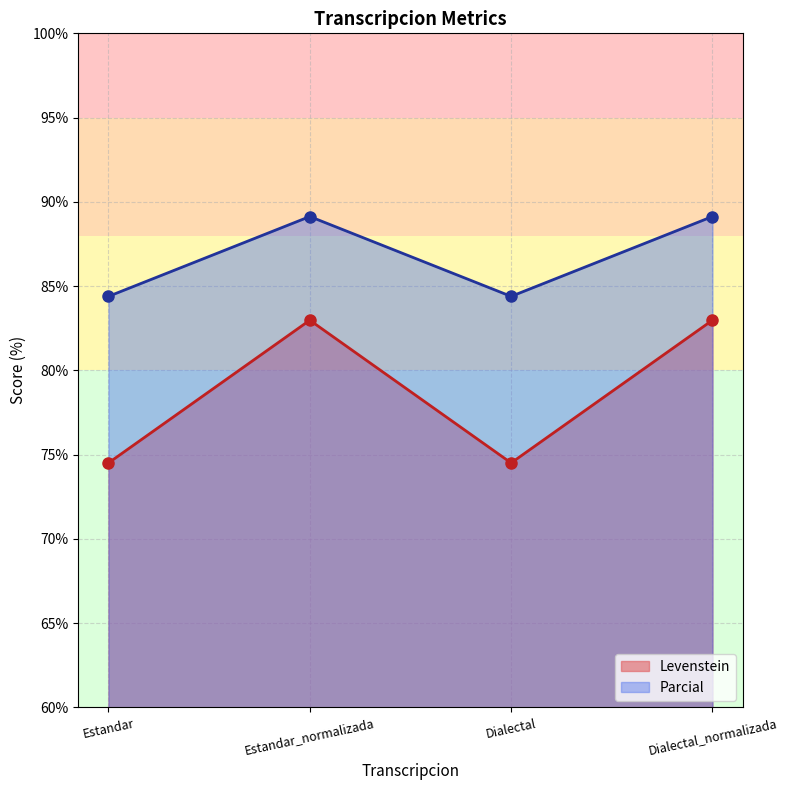

What is the sum of the Parcial values at Estandar and Dialectal?

168.8